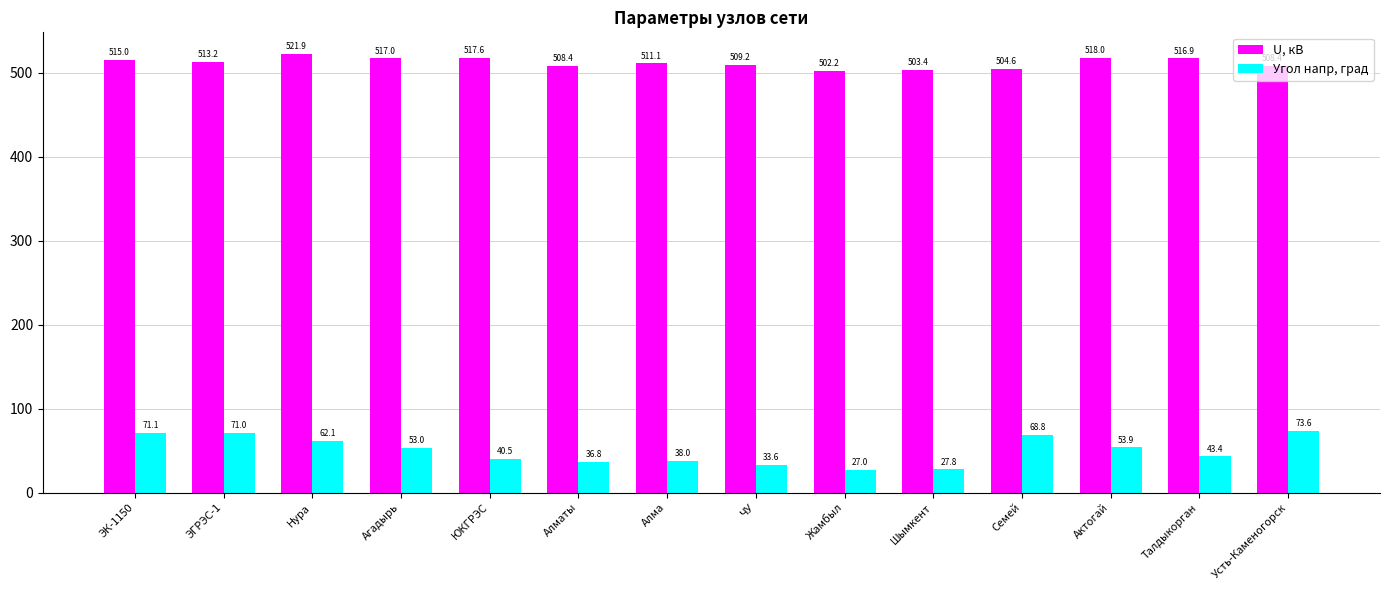

What is the difference between the highest and lowest values at Усть-Каменогорск?

434.8